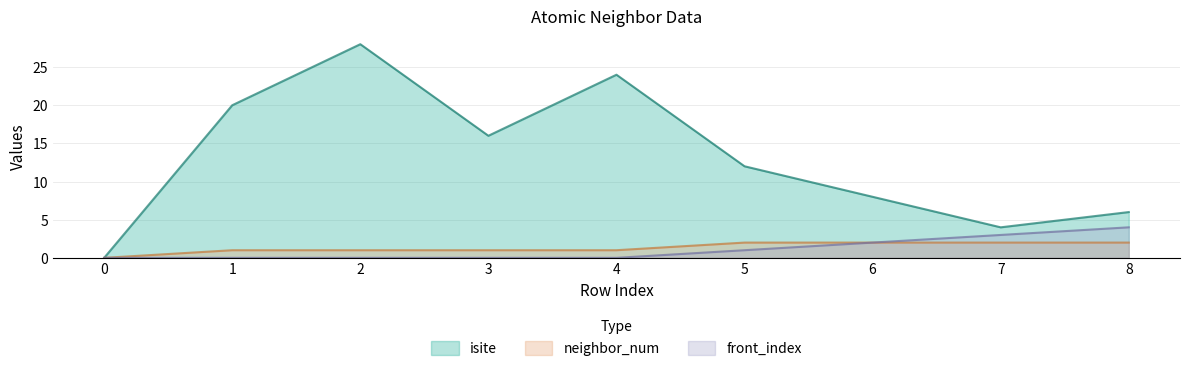

How many positive values does the neighbor_num series have?

8